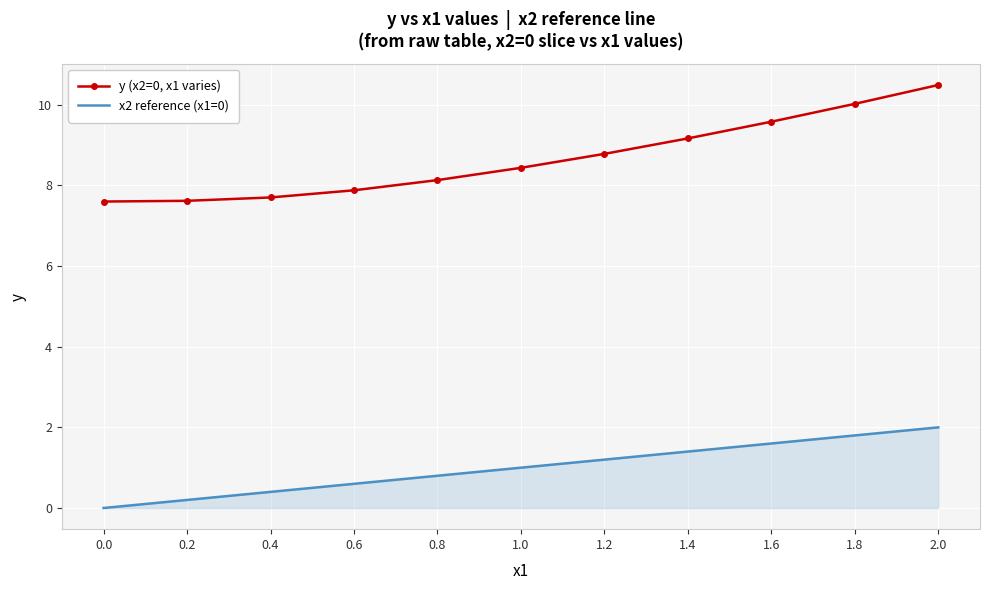

How many series are shown in this chart?

2